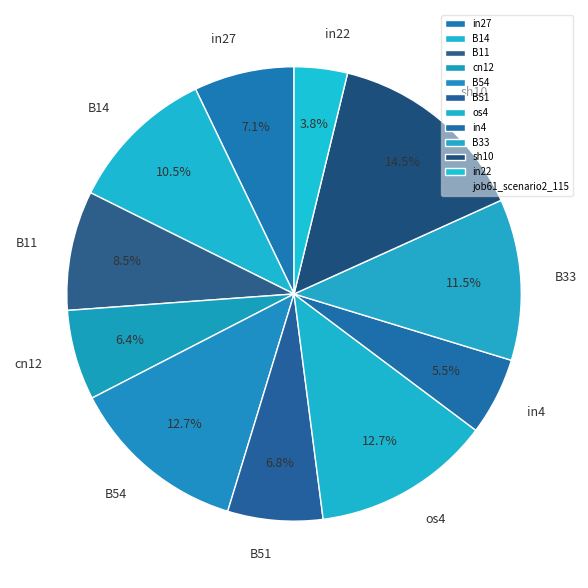

To the nearest percent, what is the difference between the B33 and os4 slice percentages?

1%